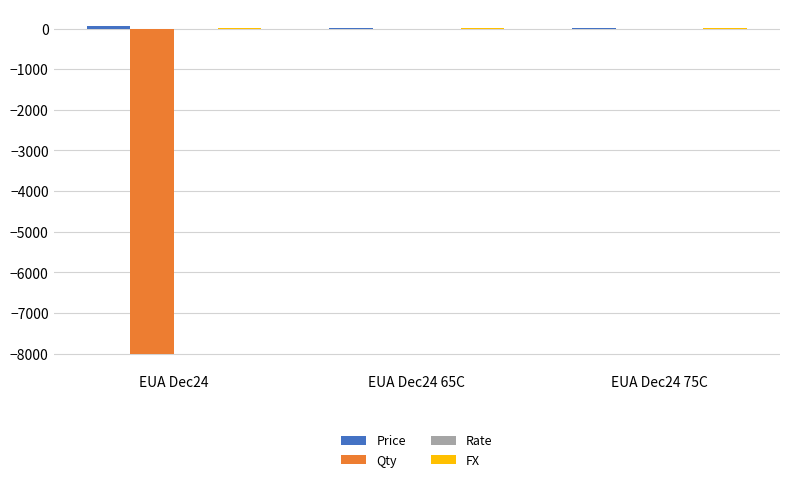

Which series changed the most between EUA Dec24 and EUA Dec24 75C?

Qty